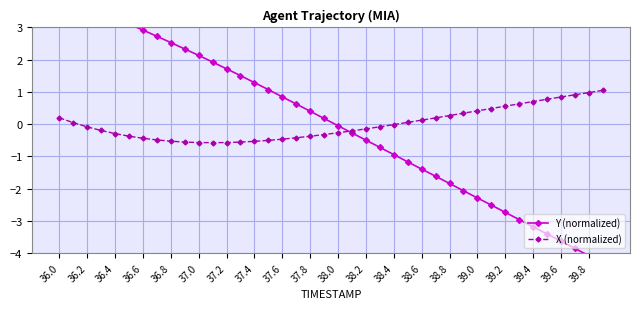

What is the smallest value displayed?

-4.3